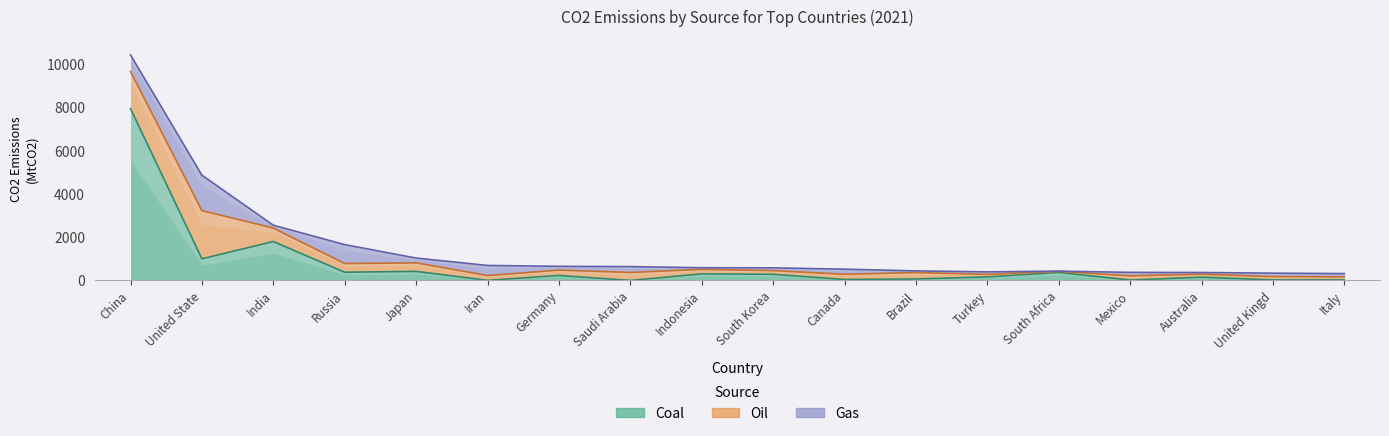

What is the maximum value for Oil?

2233.8